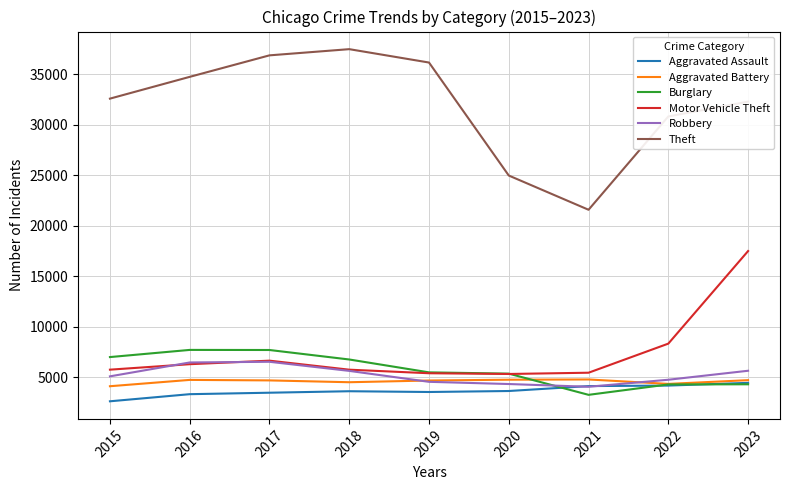

How many lines are shown in the chart?

6